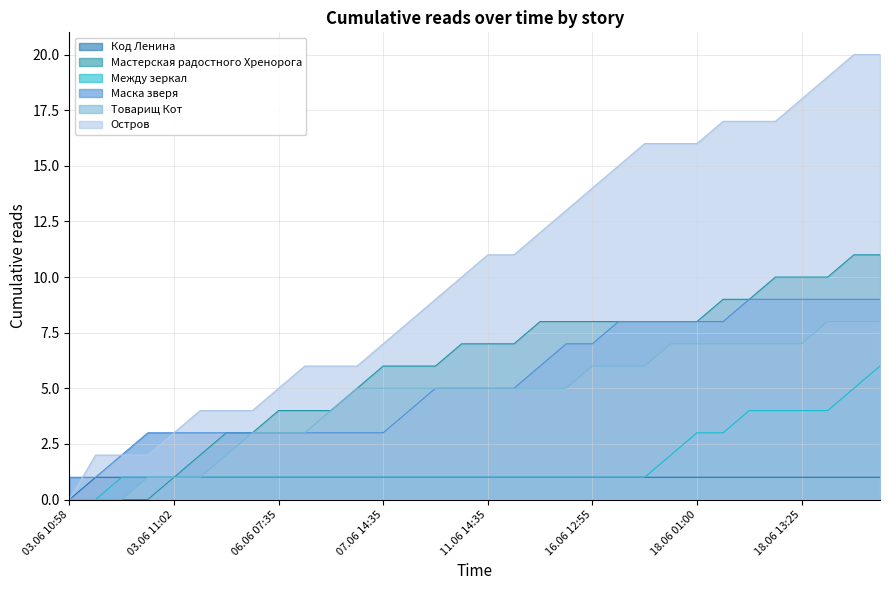

At 16.06 12:55, list the series in order from smallest to largest.

Код Ленина, Между зеркал, Товарищ Кот, Маска зверя, Мастерская радостного Хренорога, Остров